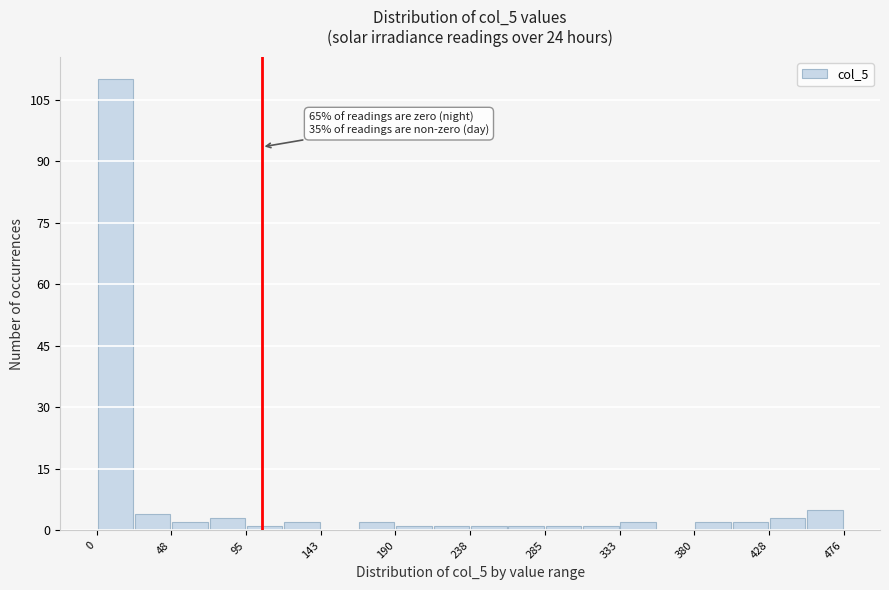

Over which range of the x-axis is the bar tallest?

0 to 25